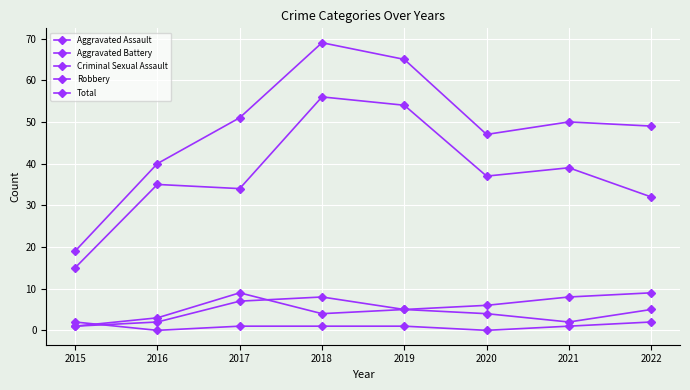

What is the total value across all series at 2021?

100